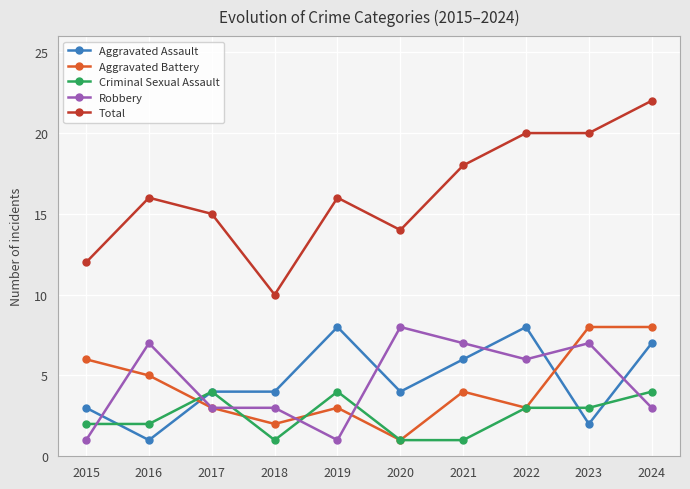

Which series has the largest range (max minus min)?

Total